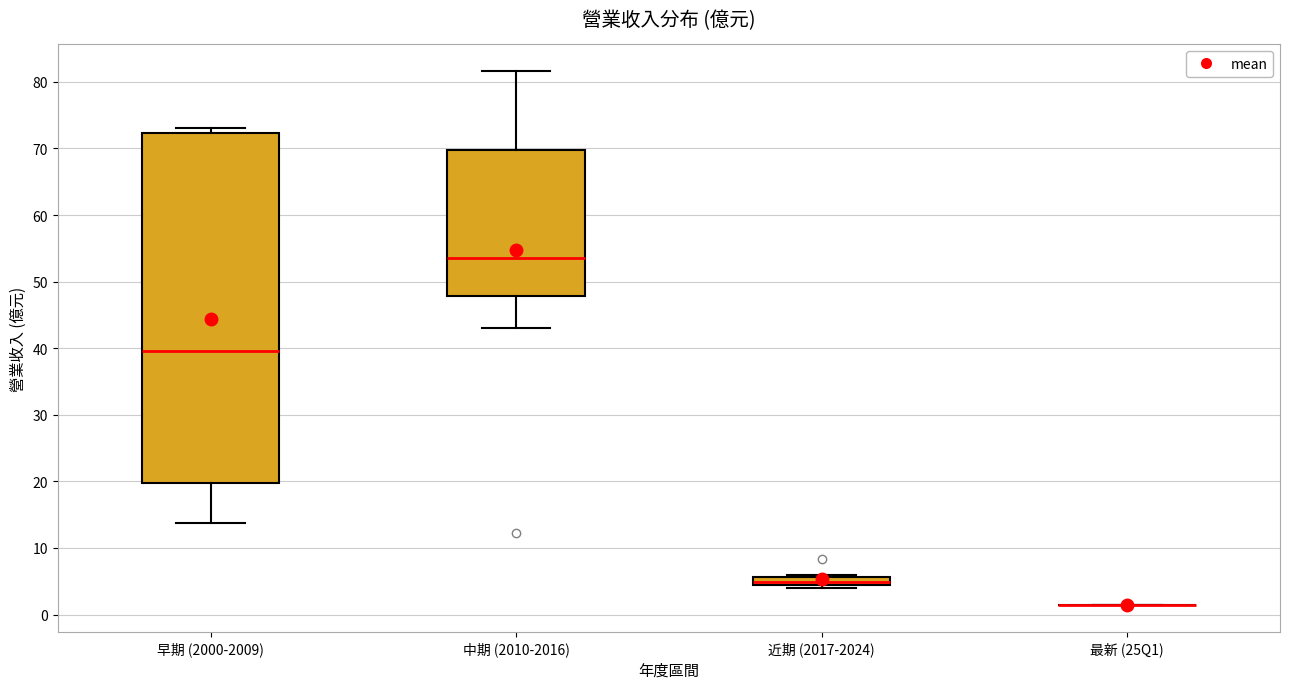

Where does the lower whisker of the box for 早期 (2000-2009) end on the y-axis? The values are not printed on the chart, so give them approximately, as read against the axis.

14